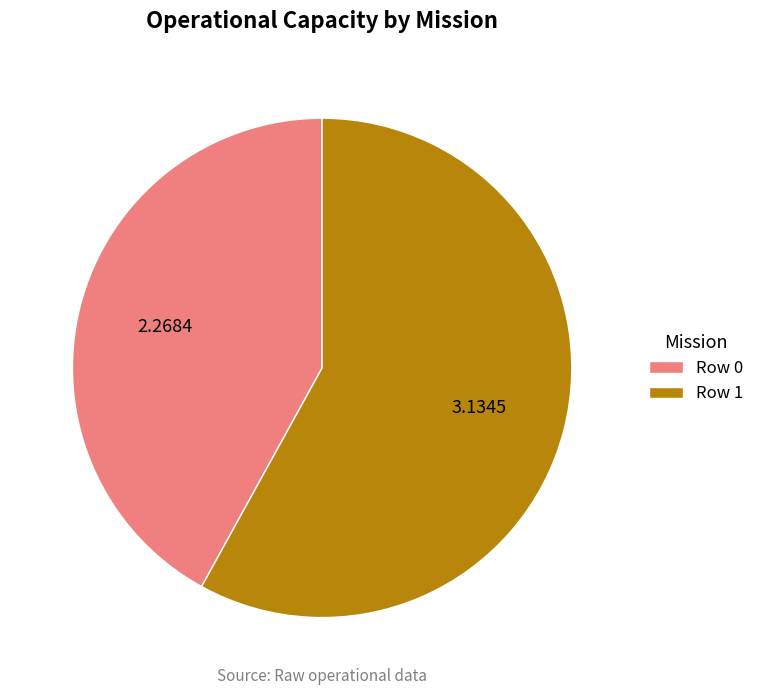

Approximately how many times larger is the value at Row 0 compared to Row 1?

0.7